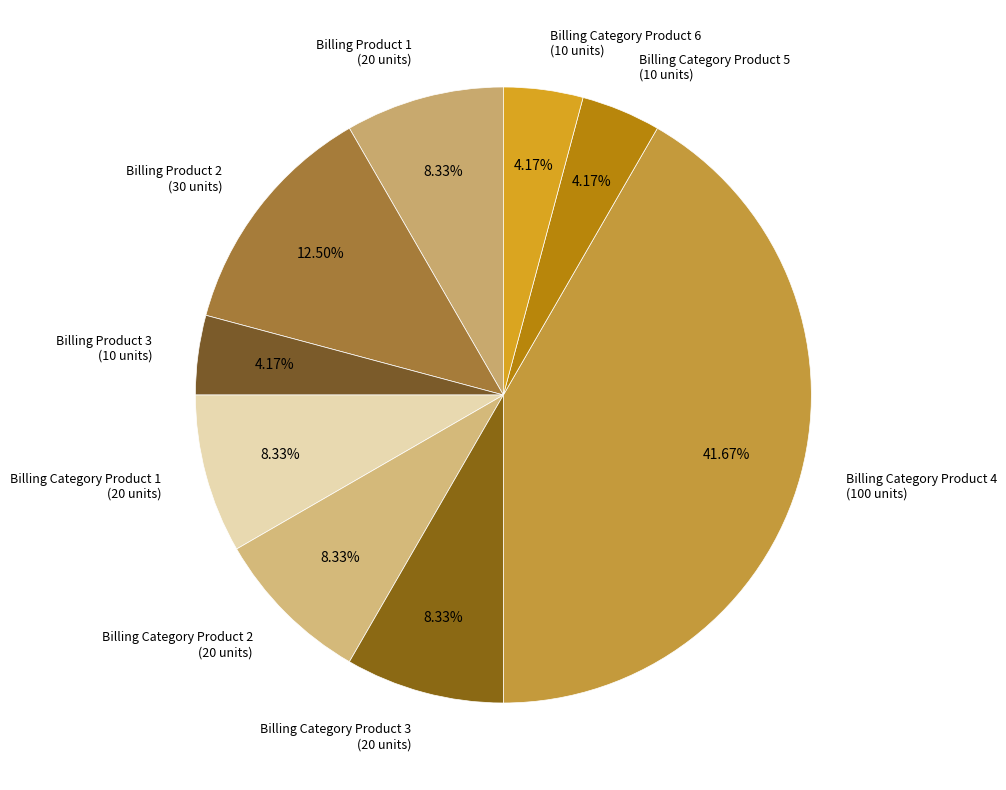

How many slices are in this pie chart?

9